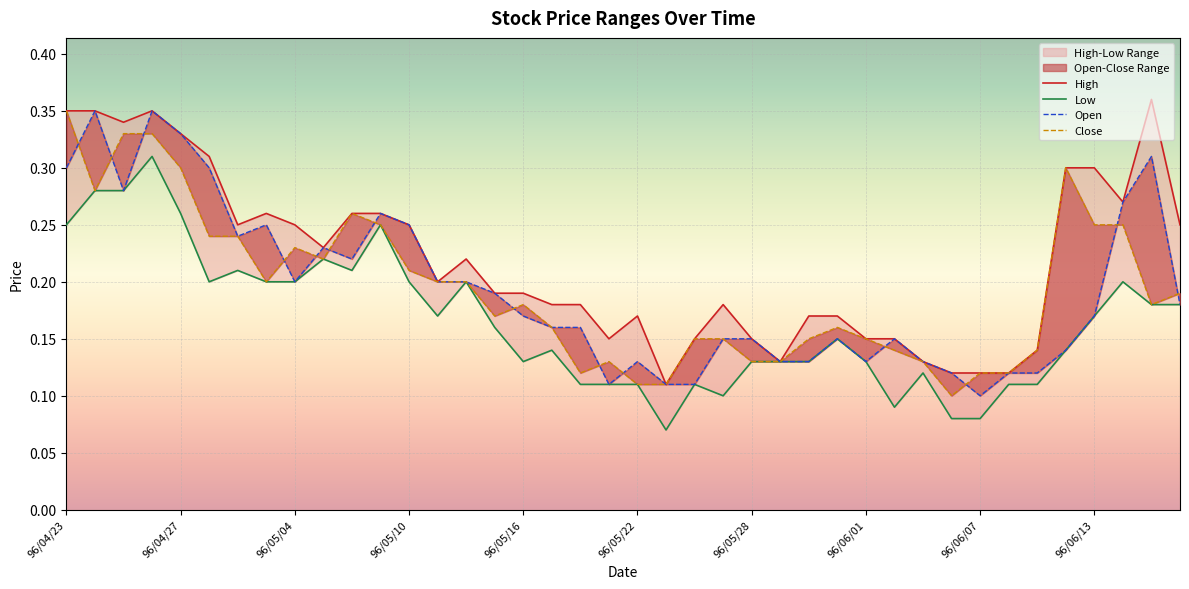

Rank the series at 96/06/08 from highest to lowest value.

High, Open, Close, Low